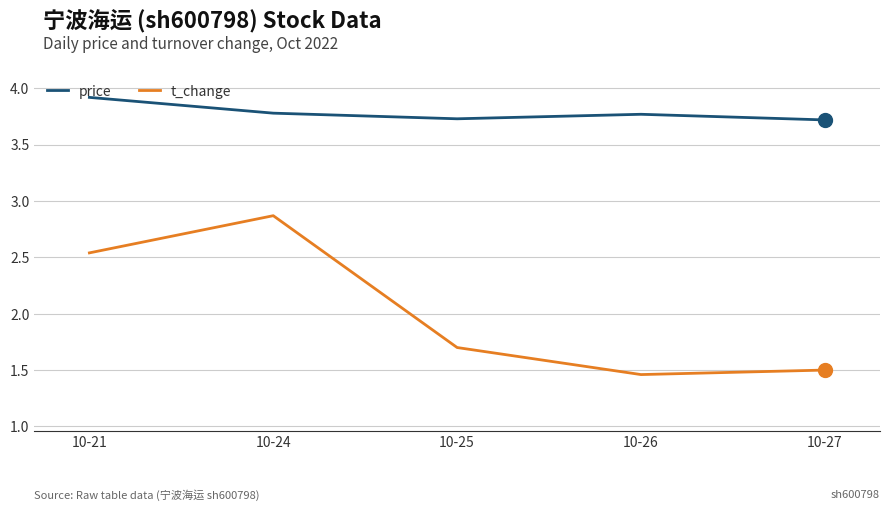

What is the maximum value for t_change?

2.9